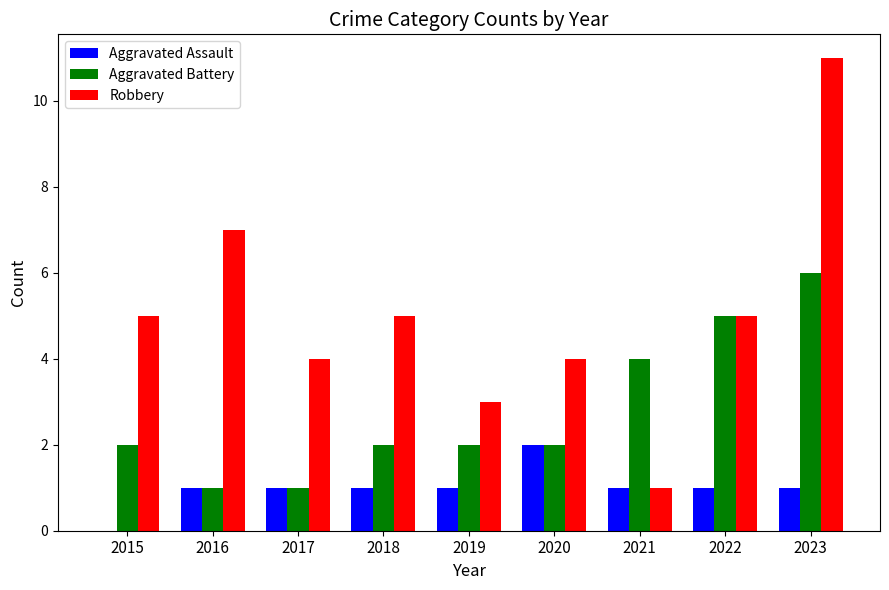

At which category is the sum across all series the highest?

2023